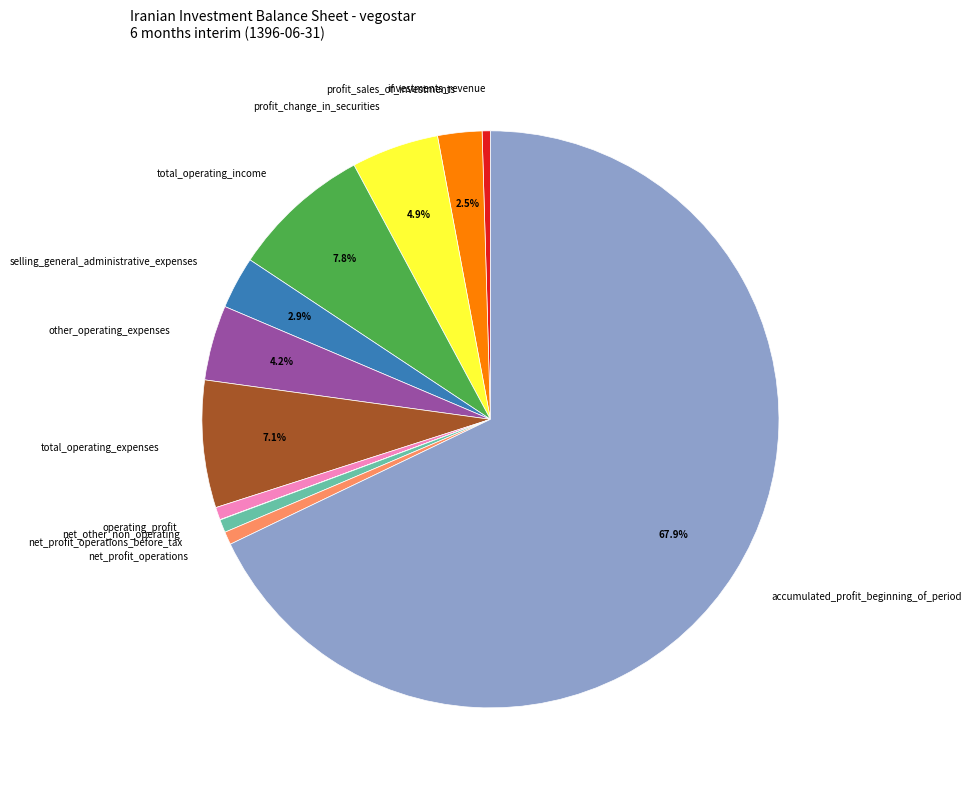

What is the majority slice?

accumulated_profit_beginning_of_period